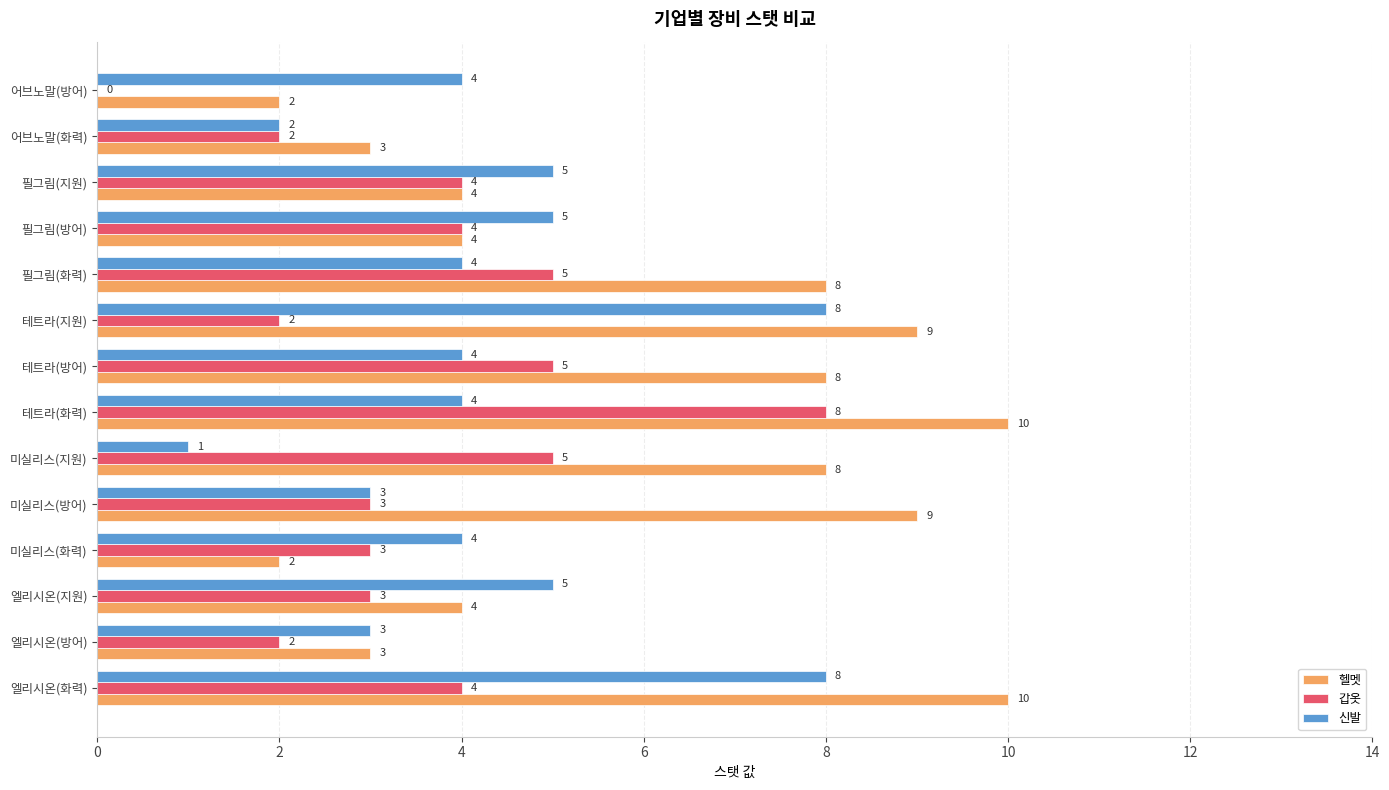

The 신발 series shows 2 at 미실리스(화력). True or false?

False